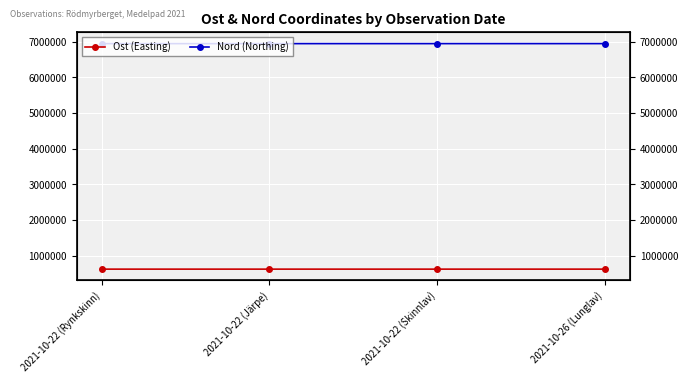

What is the difference between the second highest and minimum values in the Ost (Easting) series?

1.8